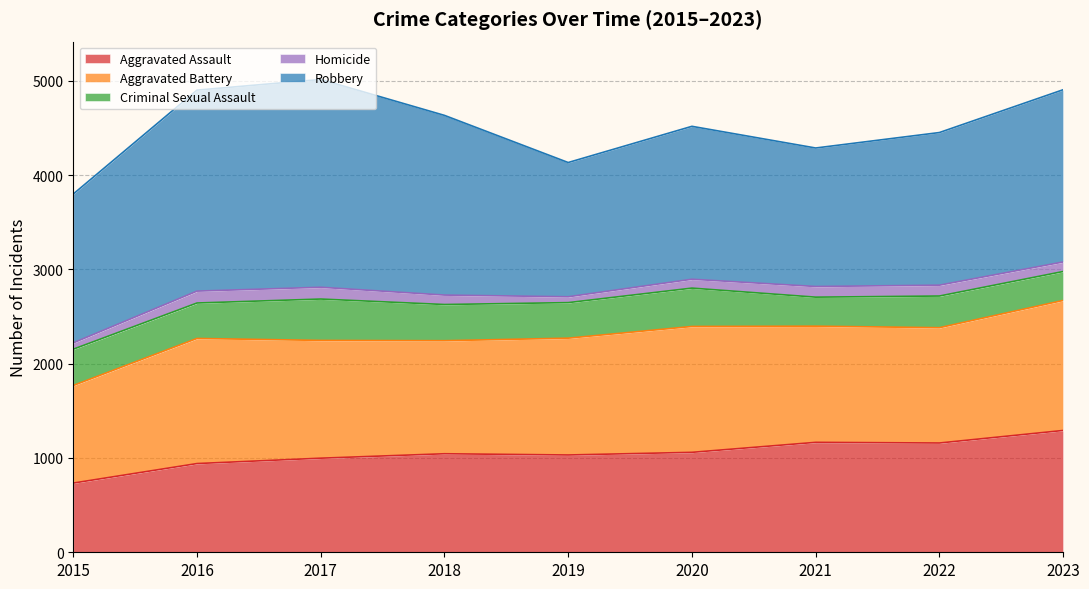

At how many categories does at least one series exceed 1941?

2